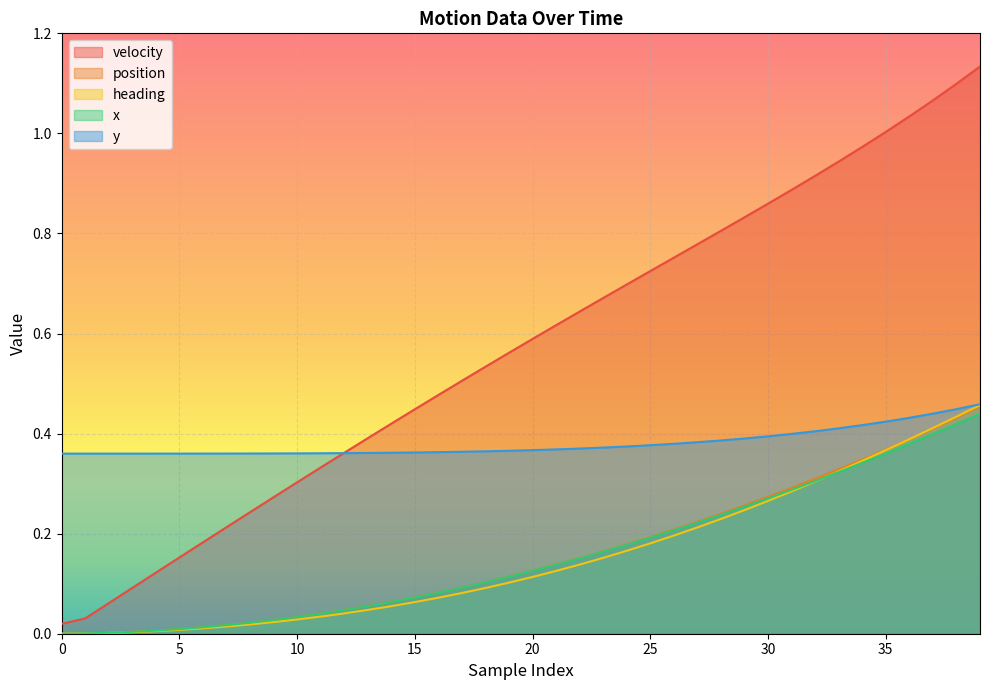

Read the y value at 11.

0.4